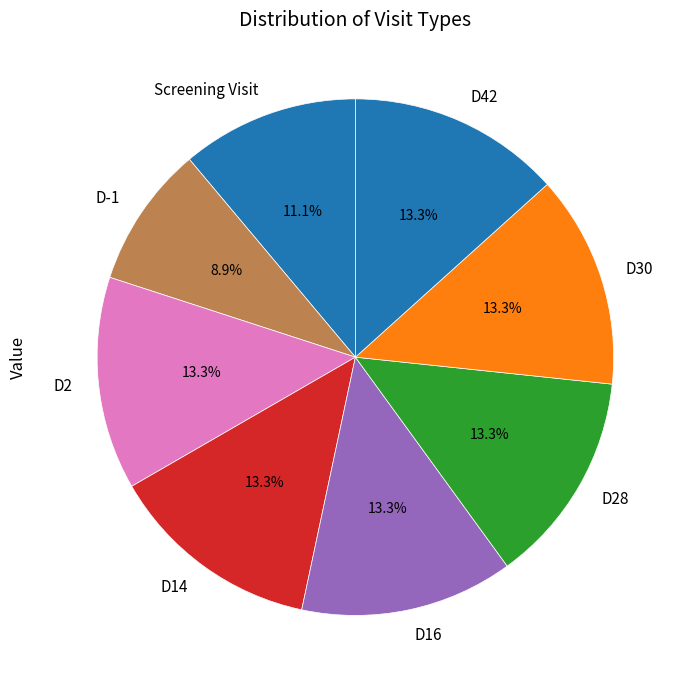

To the nearest percent, what is the average slice percentage?

12%